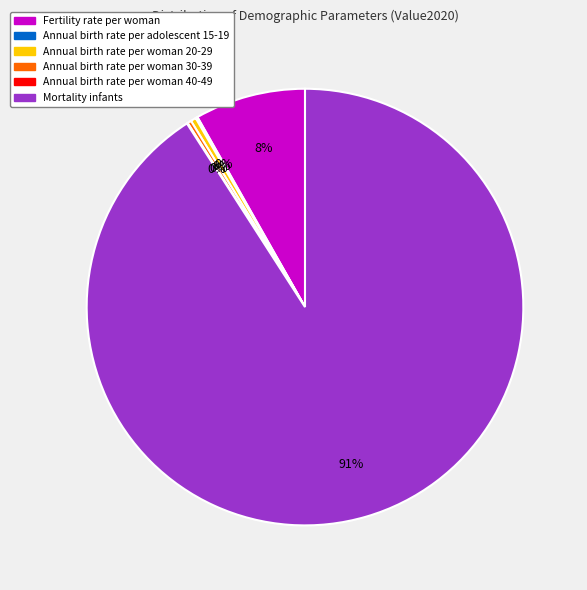

Which has a higher value, Fertility rate per woman or Mortality infants?

Mortality infants